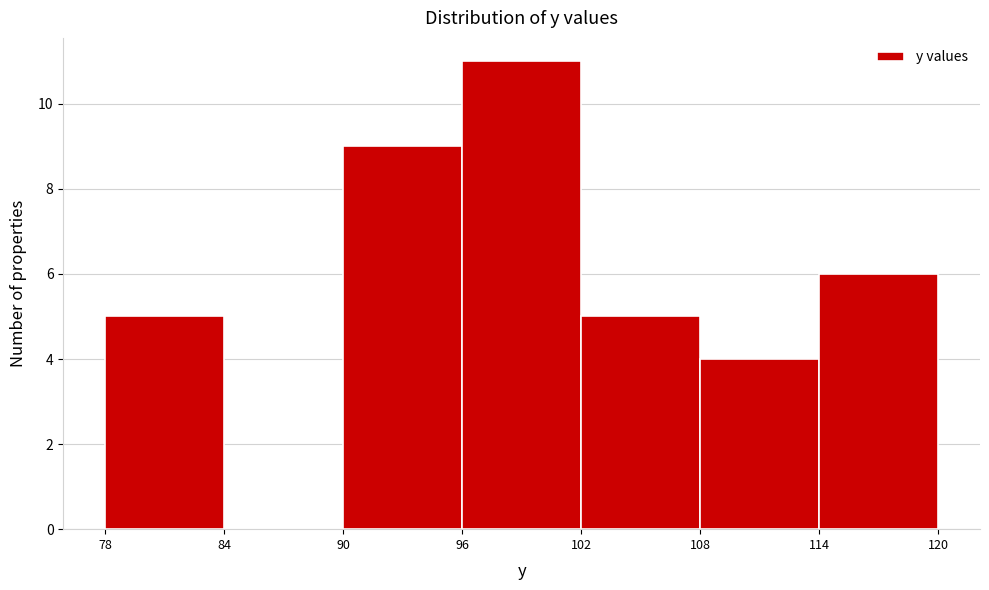

Over which range of the x-axis is the bar tallest?

96 to 102